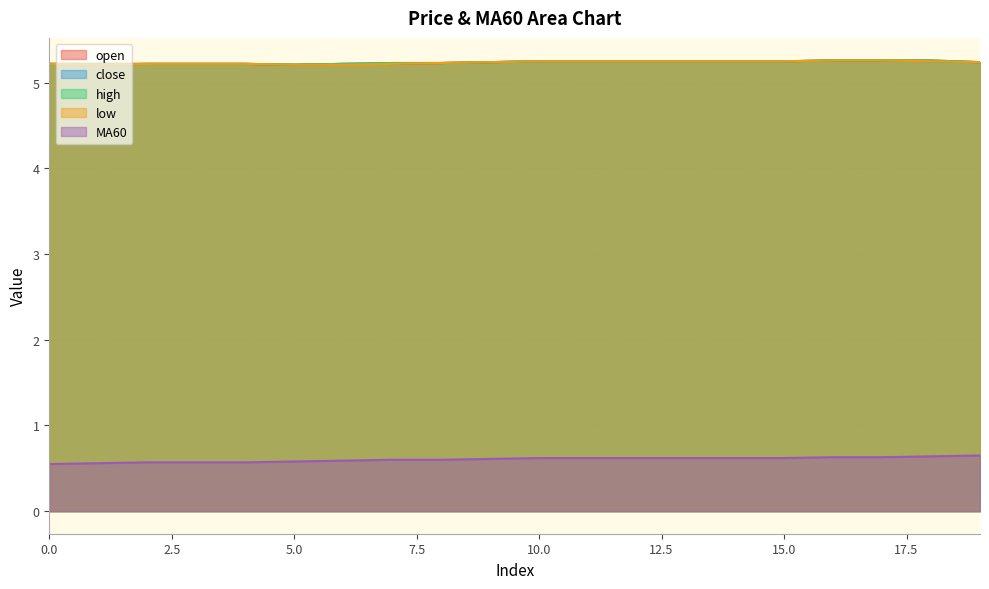

What is the lowest value of the open series?

5.2